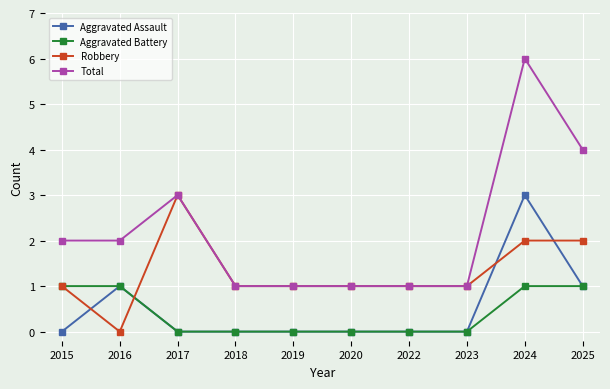

At how many categories does at least one series exceed 0?

10